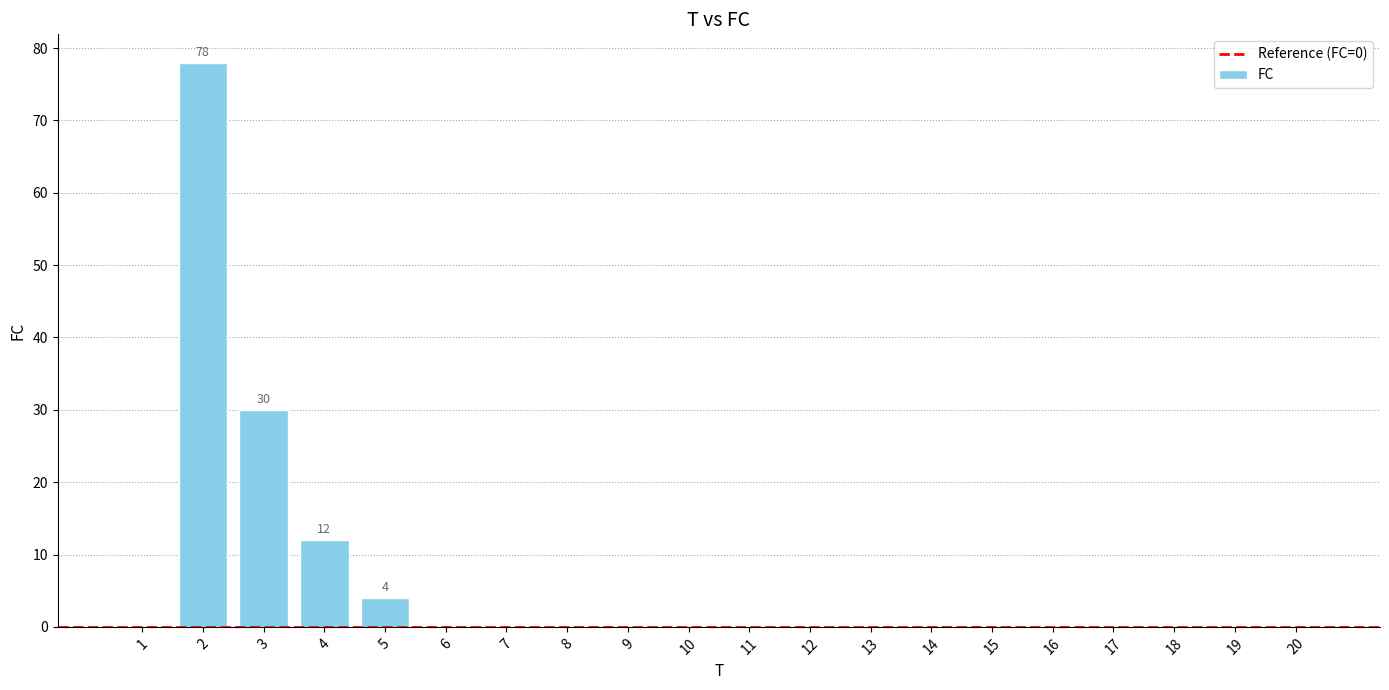

Reading right to left, what are all the values shown in this chart?

0	0	0	0	0	0	0	0	0	0	0	0	0	0	0	4	12	30	78	0